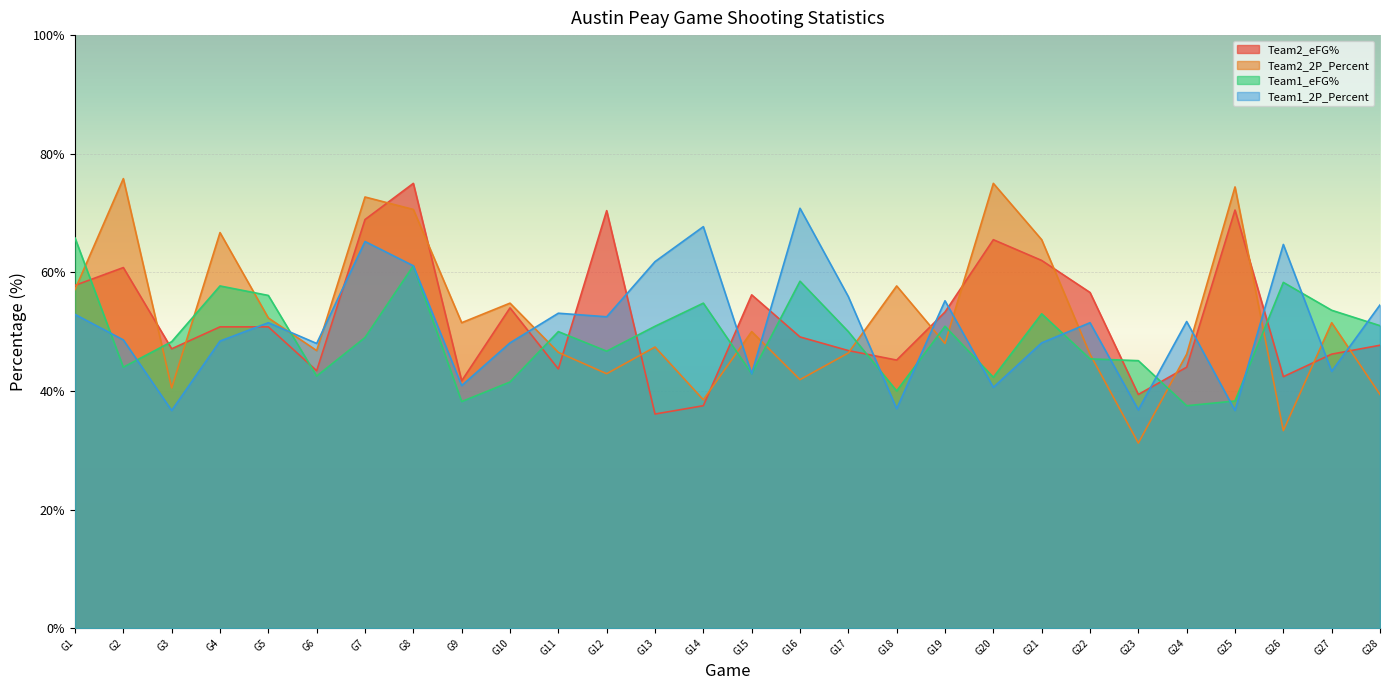

How many data points does each series have?

28